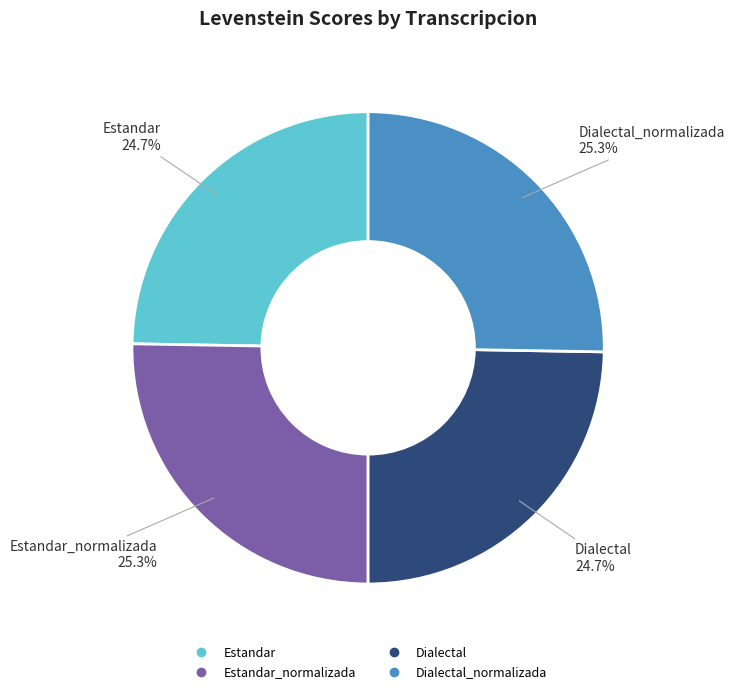

How many segments does this pie chart have?

4